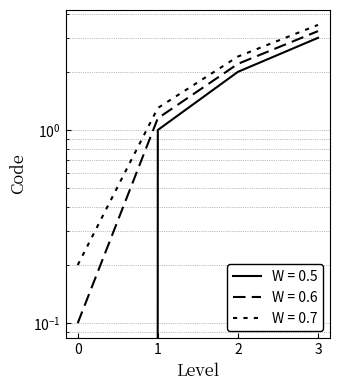

The chart shows a value of 3 at 2. True or false?

False